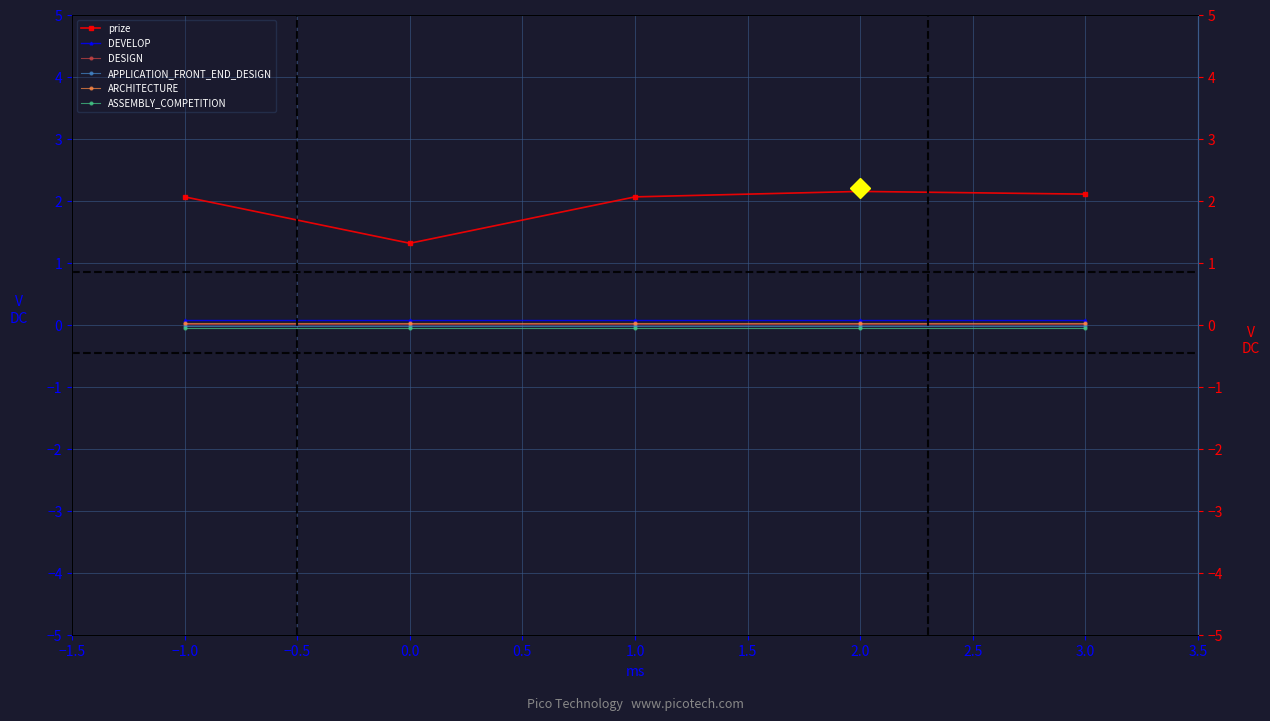

How many categories are shown in the chart?

5